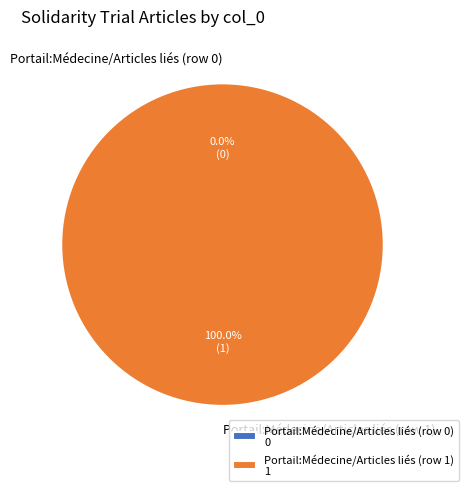

Combined, do Portail:Médecine/Articles liés (row 1) and Portail:Médecine/Articles liés (row 0) account for over 50%?

Yes